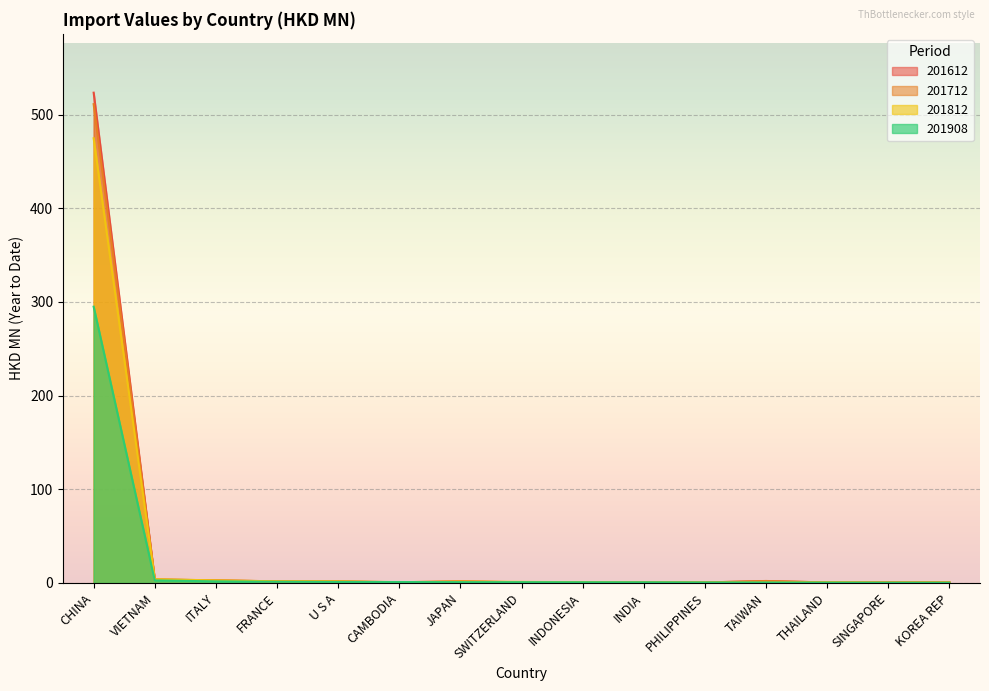

What is the difference between the second highest and minimum values in the 201812 series?

3.5